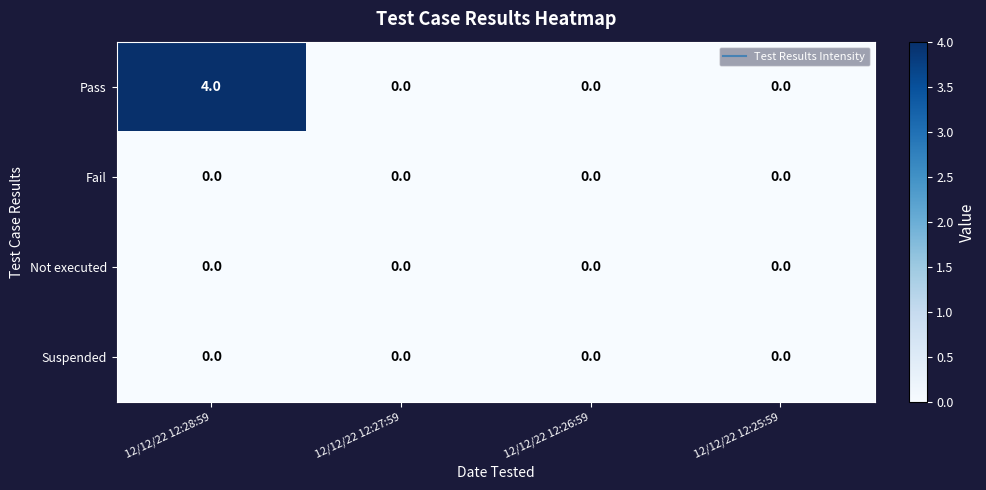

How many data points does each series have?

4